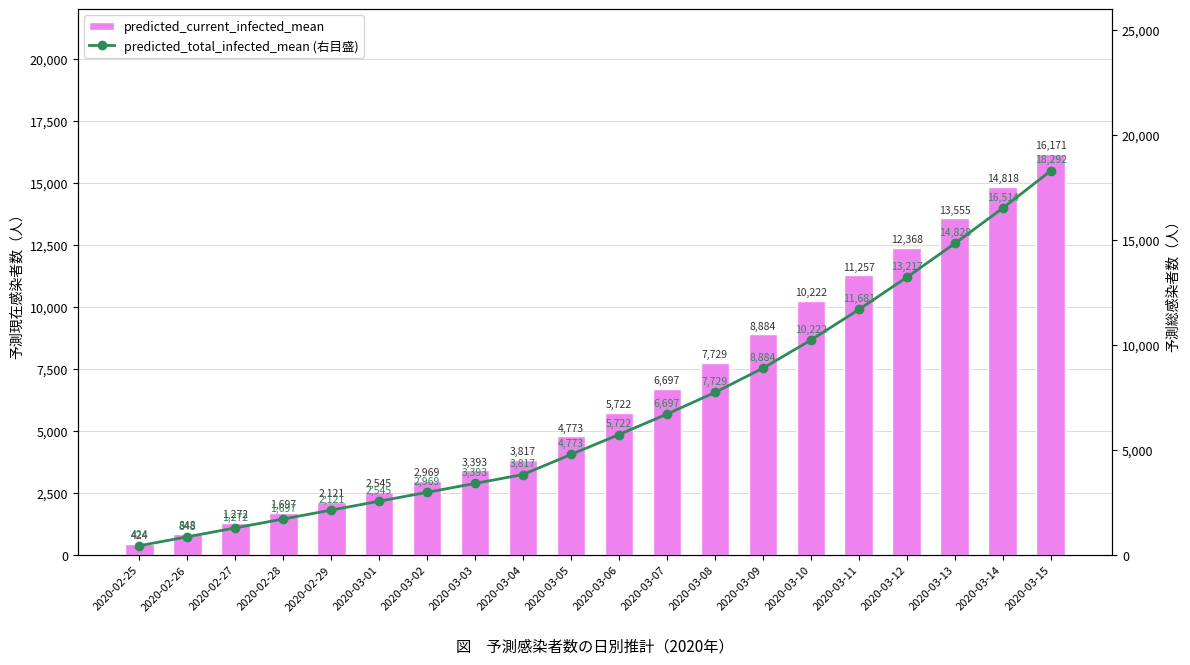

Which category has the lowest value in the predicted_total_infected_mean (右目盛) series?

2020-02-25